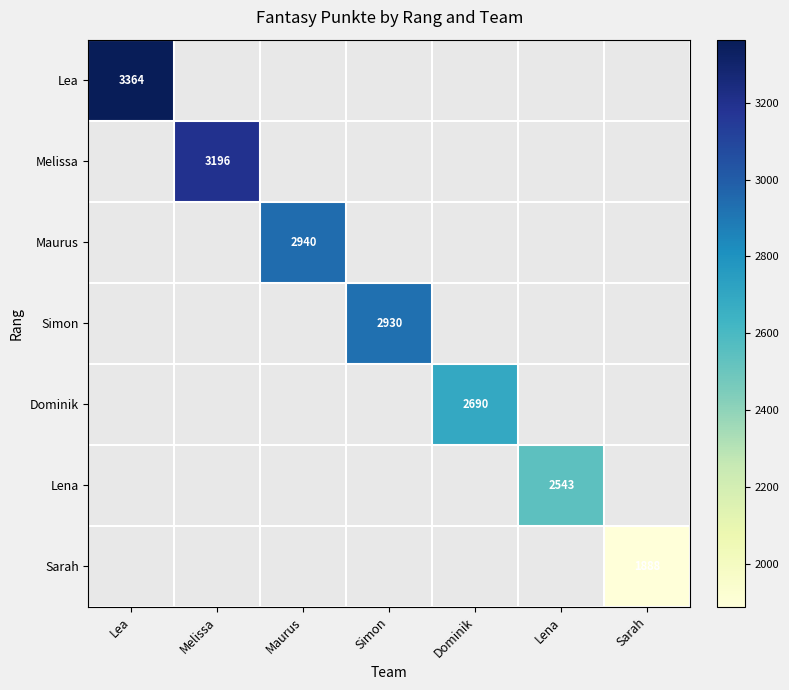

Between Lena and Maurus, which is larger?

Maurus